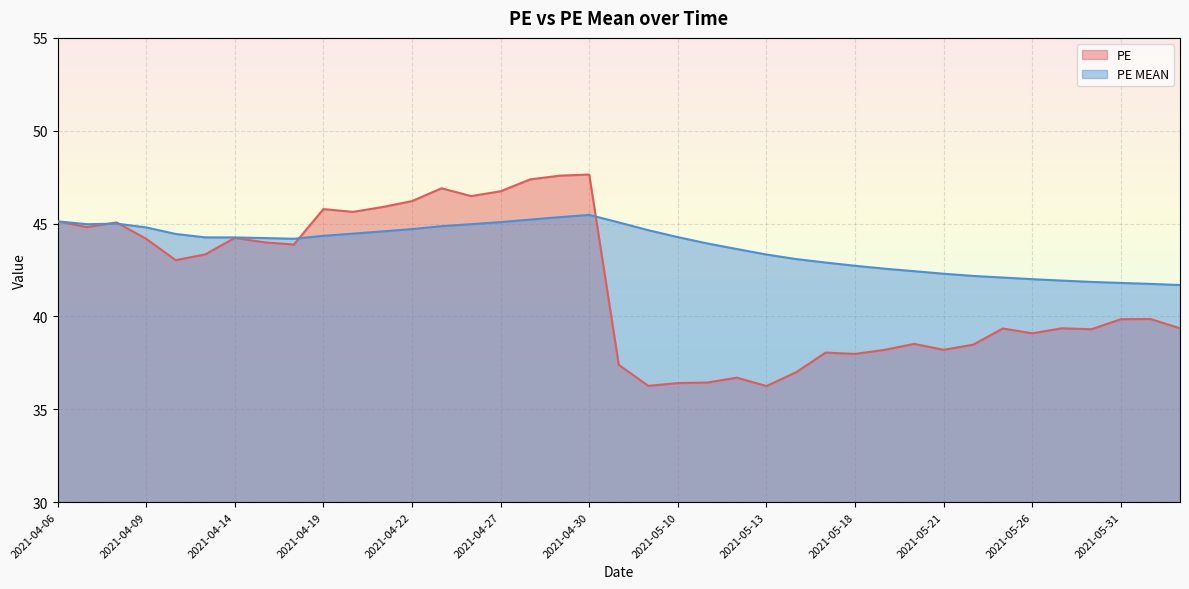

Read the PE value at 2021-05-06.

37.4